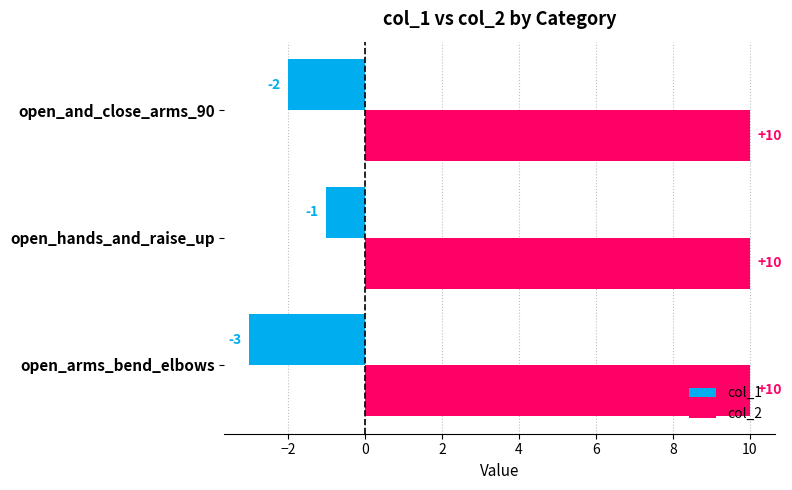

True or false: col_2 has a value of 10 at open_and_close_arms_90.

True